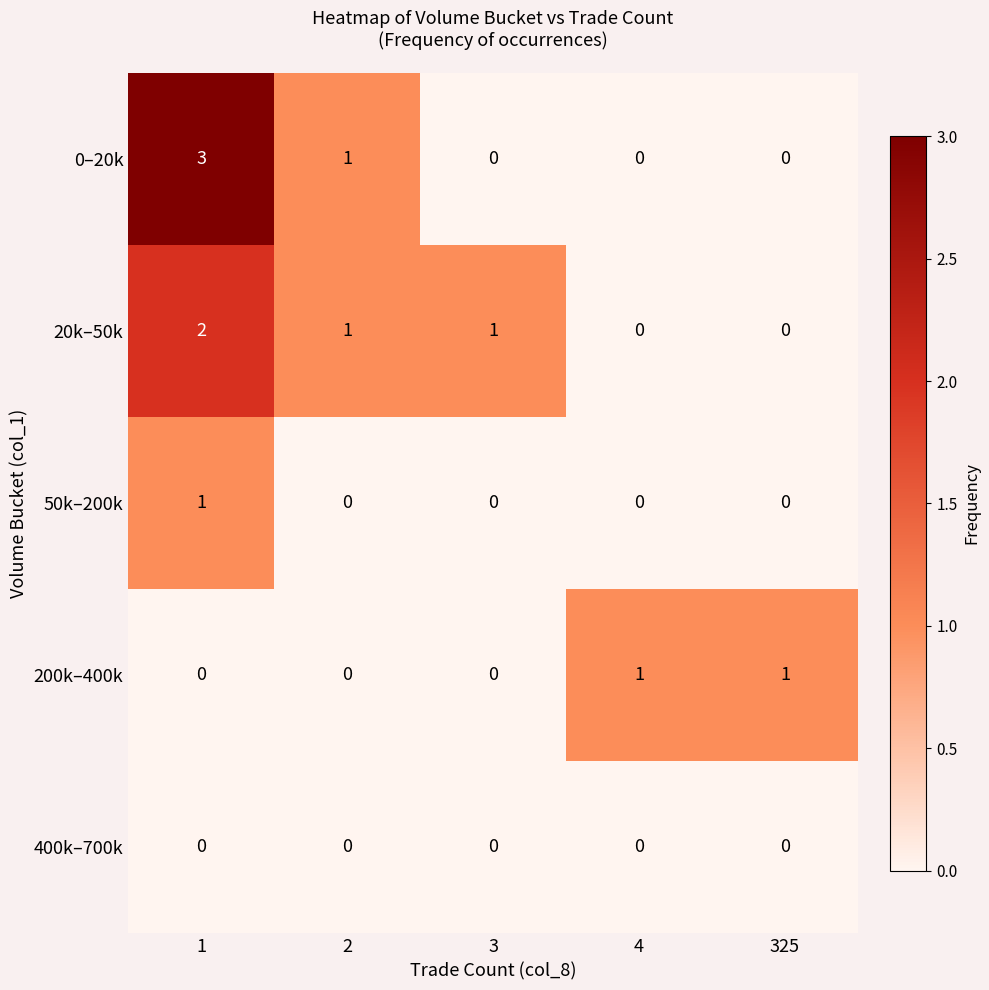

Reading right to left, extract all data points from this chart.

0–20k: 325=0	4=0	3=0	2=1	1=3
20k–50k: 325=0	4=0	3=1	2=1	1=2
50k–200k: 325=0	4=0	3=0	2=0	1=1
200k–400k: 325=1	4=1	3=0	2=0	1=0
400k–700k: 325=0	4=0	3=0	2=0	1=0